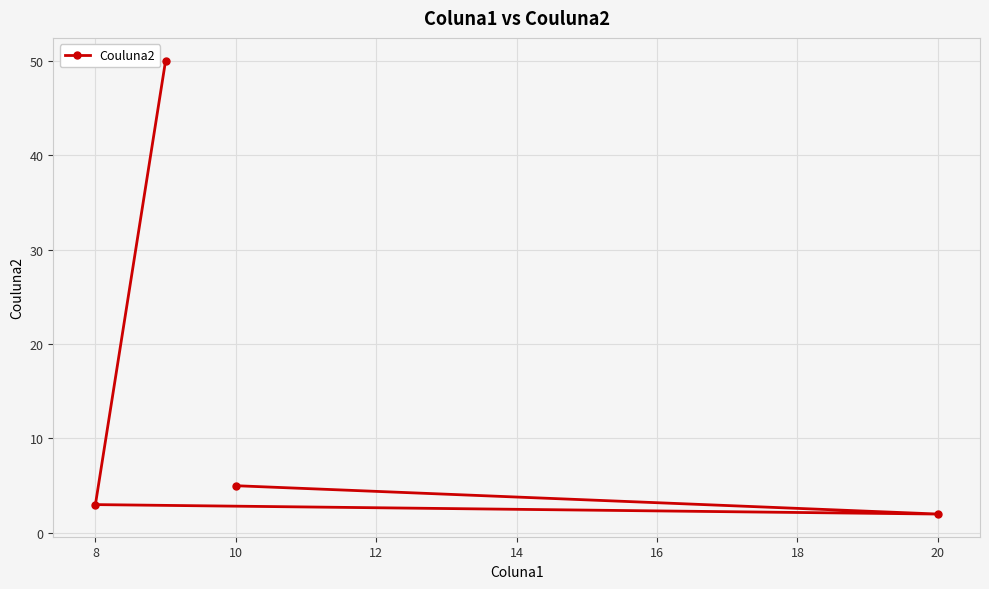

Approximately how many times larger is the value at 20 compared to 8?

0.7